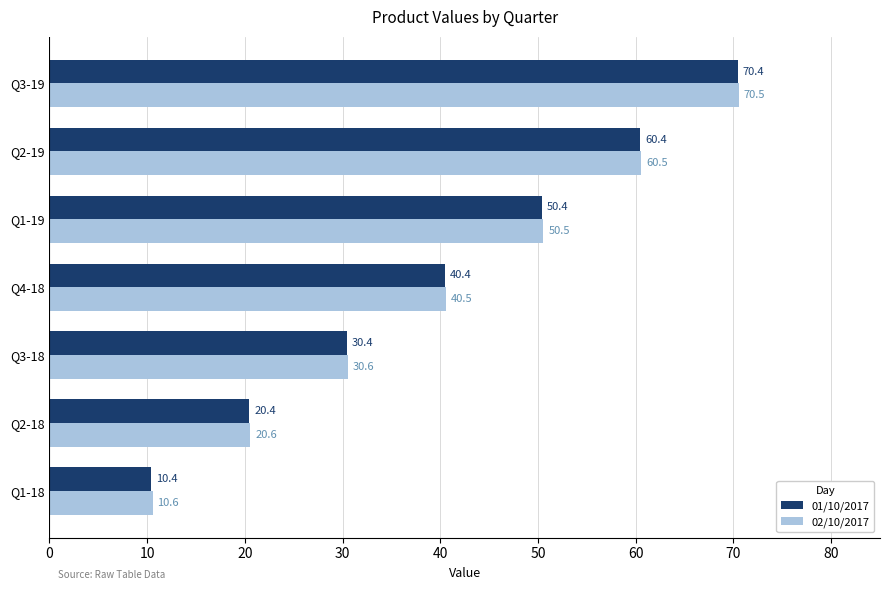

At which label is 01/10/2017 closest to 40?

Q4-18